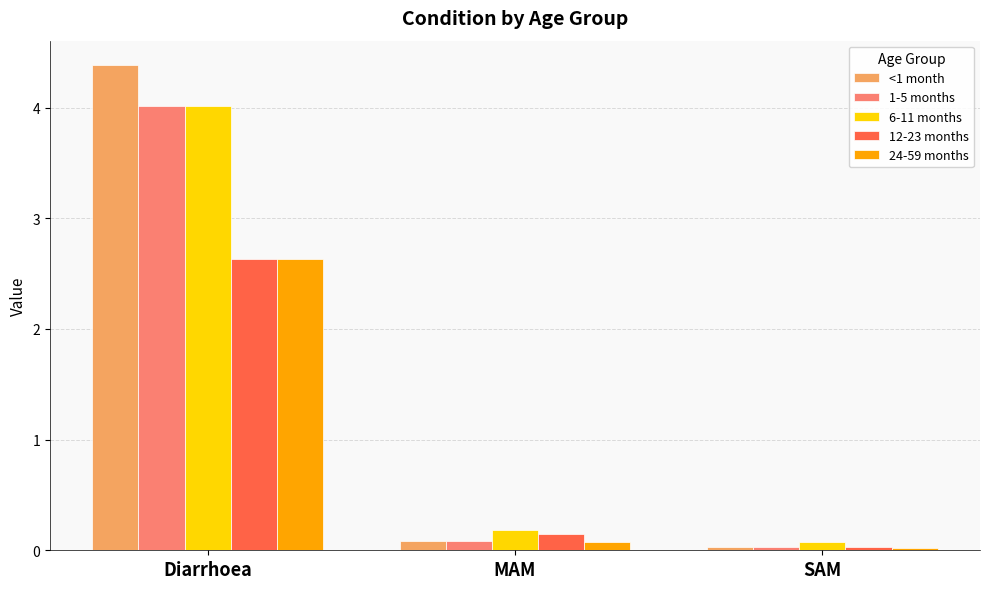

What is the sum of all 24-59 months values?

2.7